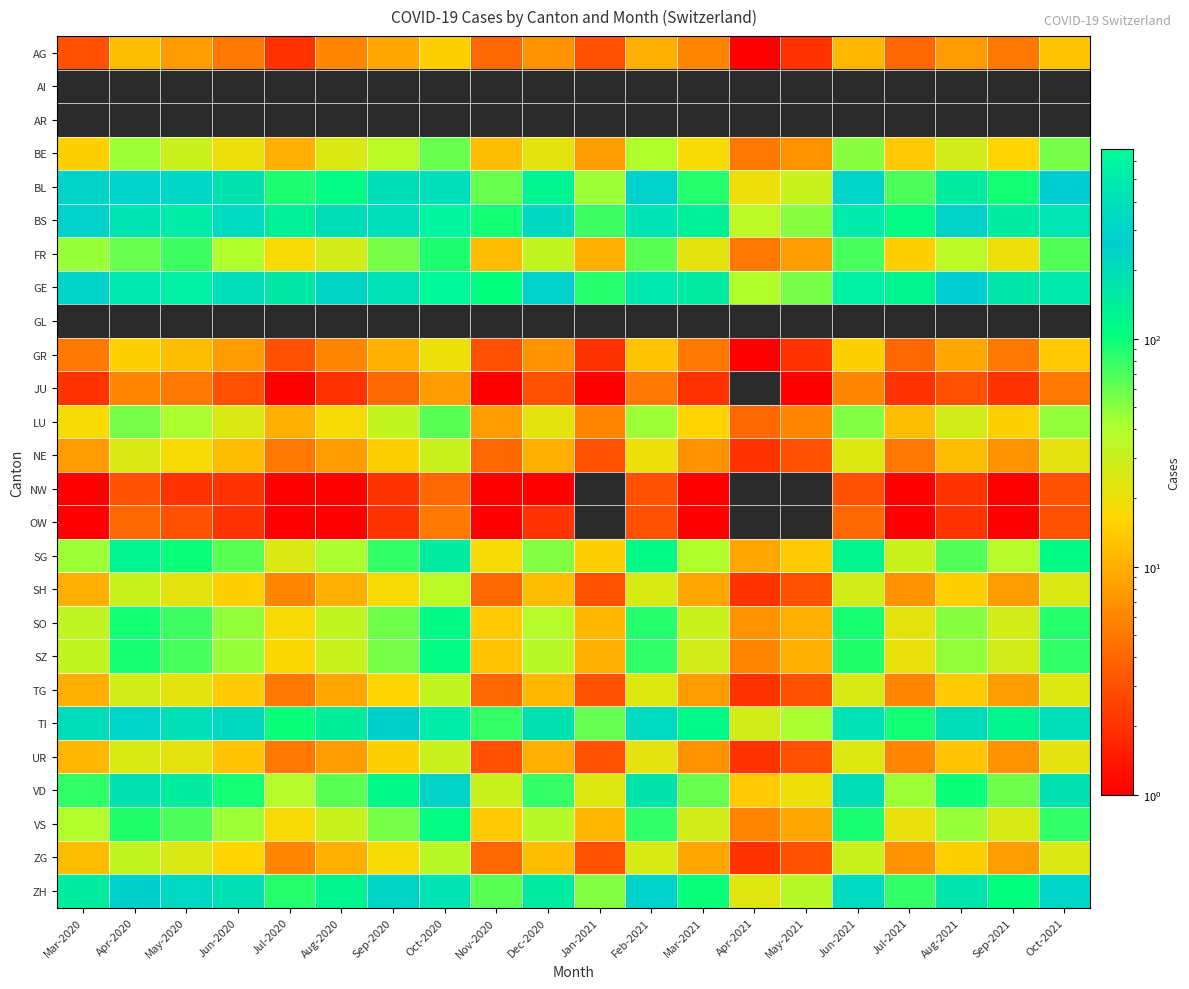

The value of NW at Feb-2021 is 1.4. True or false?

False